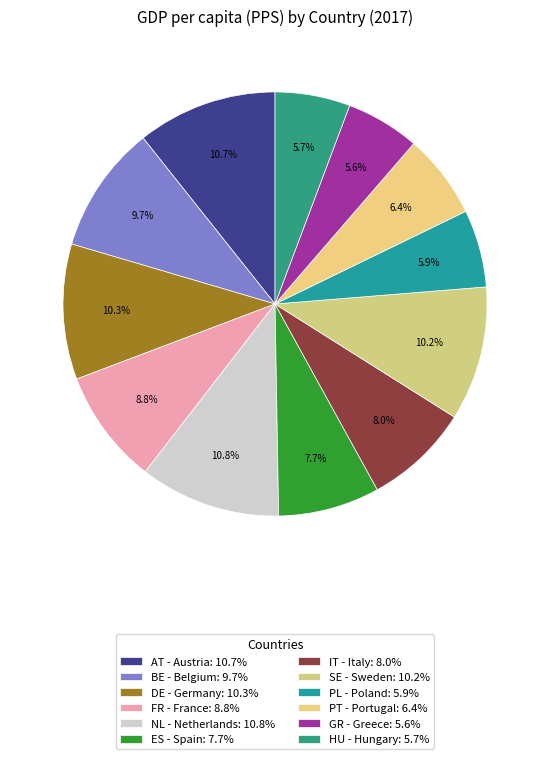

Count the number of slices in the pie.

12